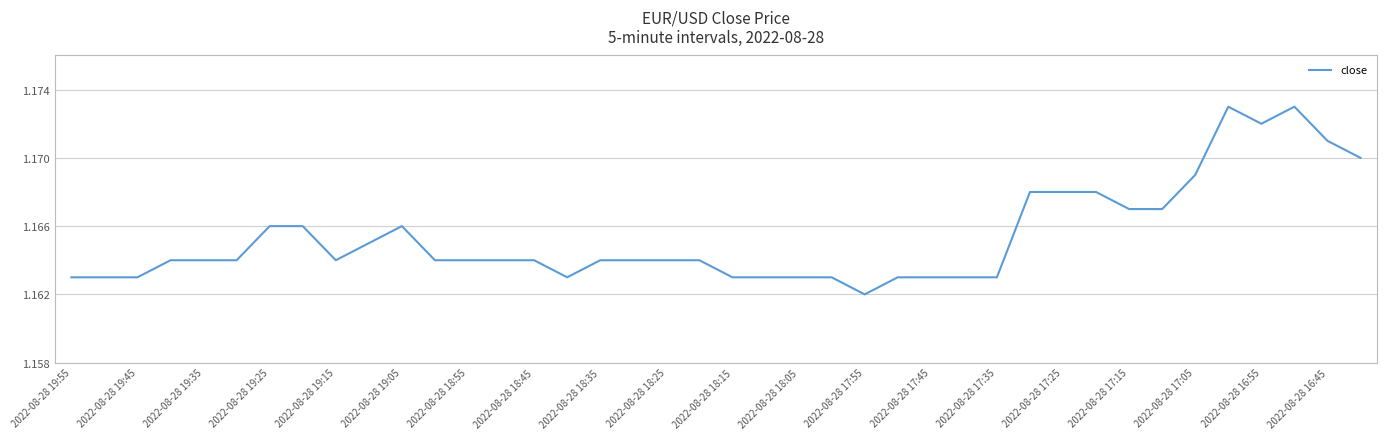

What is the smallest value displayed?

1.2